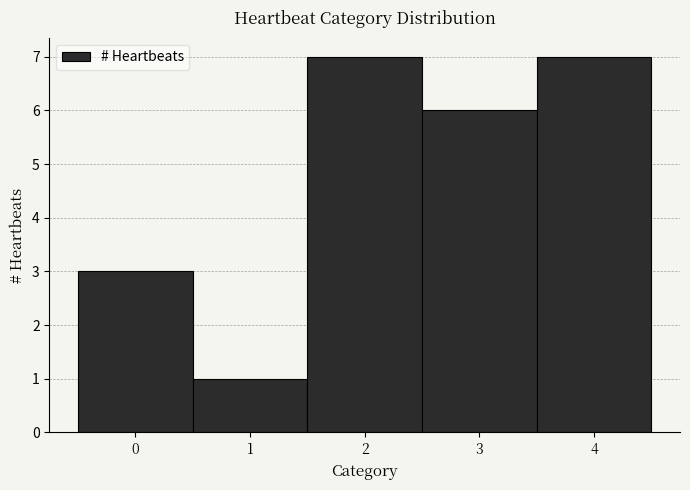

Reading left to right, transcribe this chart: for each bar, give the range it covers on the x-axis and its height. The values are not printed on the chart, so give them approximately, as read against the axis.

-0.5 to 0.5: 3
0.5 to 1.5: 1
1.5 to 2.5: 7
2.5 to 3.5: 6
3.5 to 4.5: 7